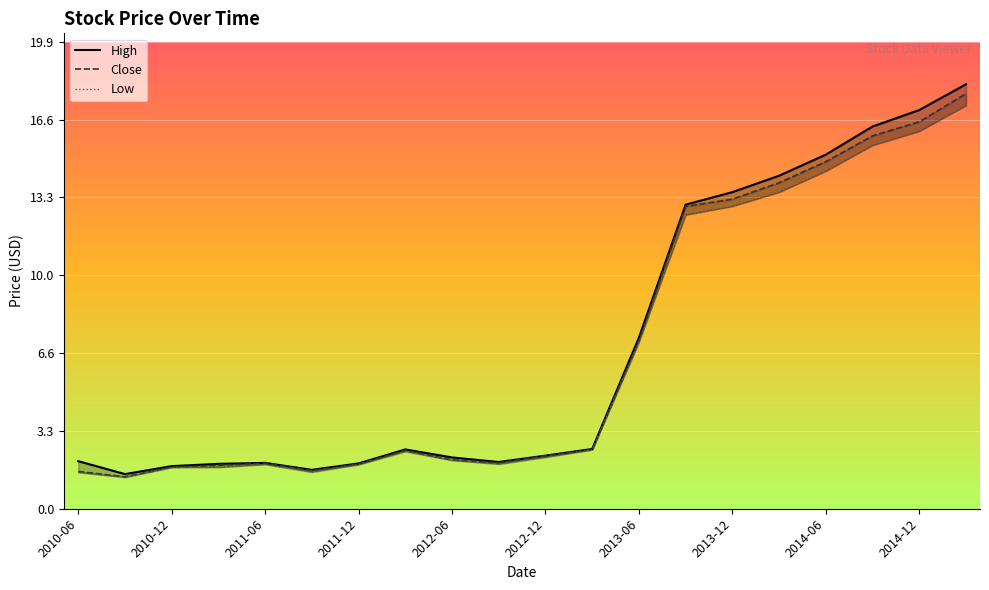

What is the label of the 12th point from the left?

2013-03